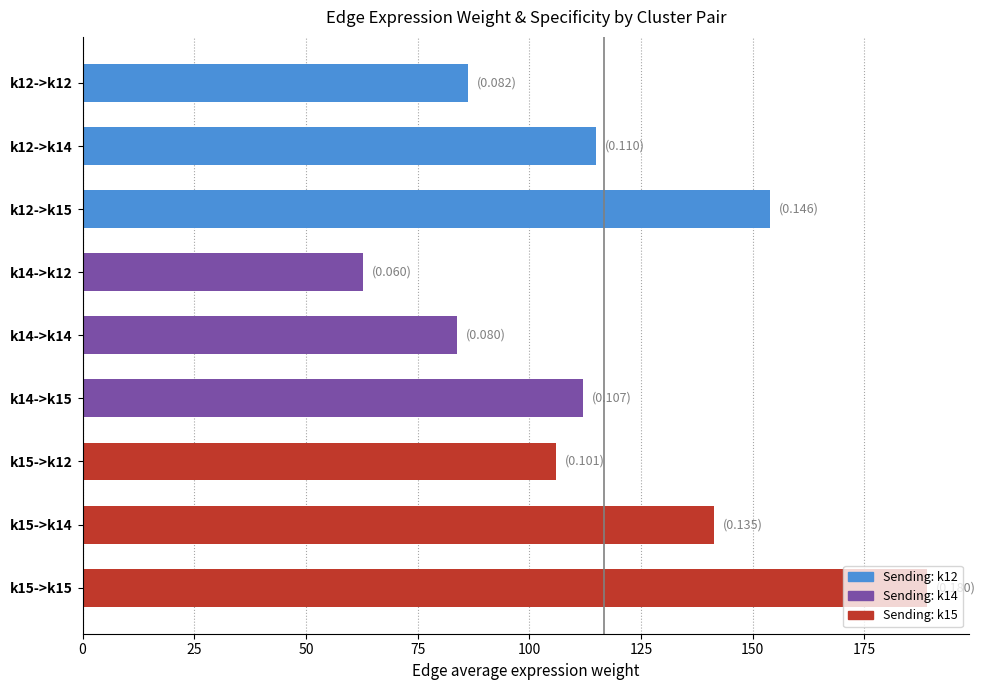

Where is the data nearest to the value 125?

k12->k14